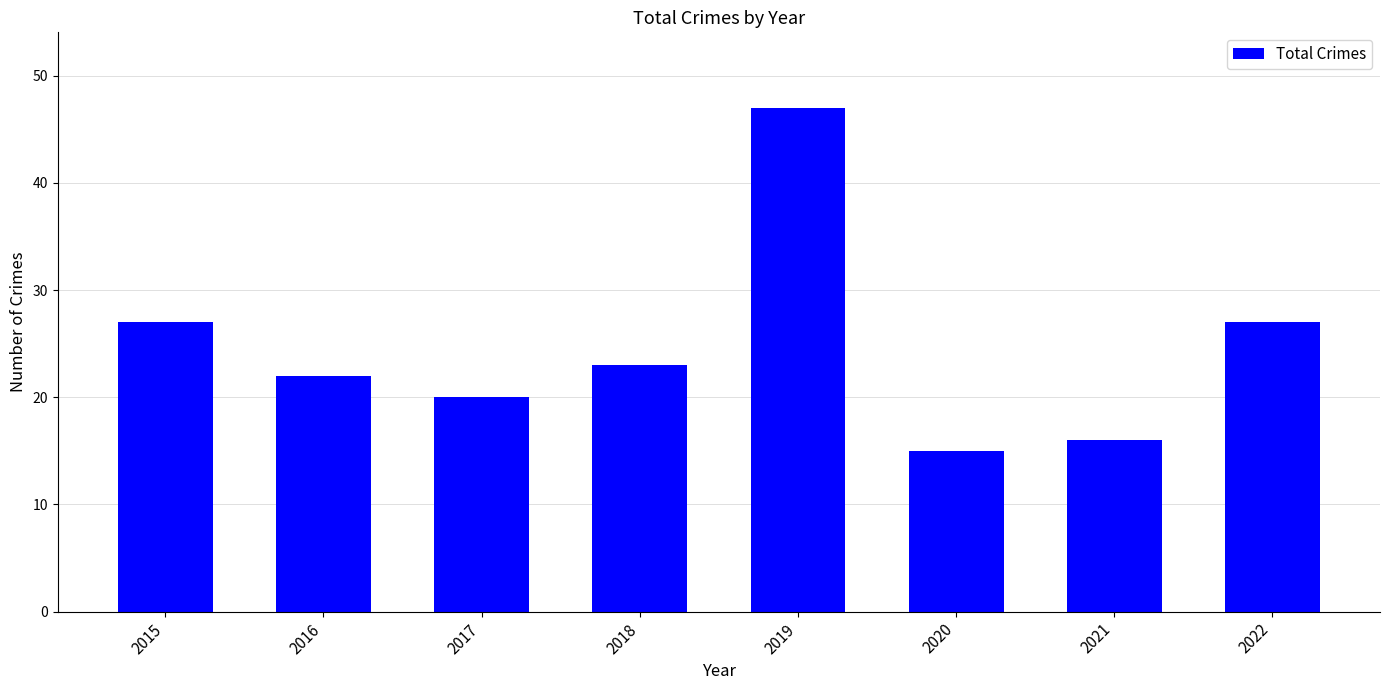

Reading left to right, list all the values displayed in this chart.

2015=27	2016=22	2017=20	2018=23	2019=47	2020=15	2021=16	2022=27